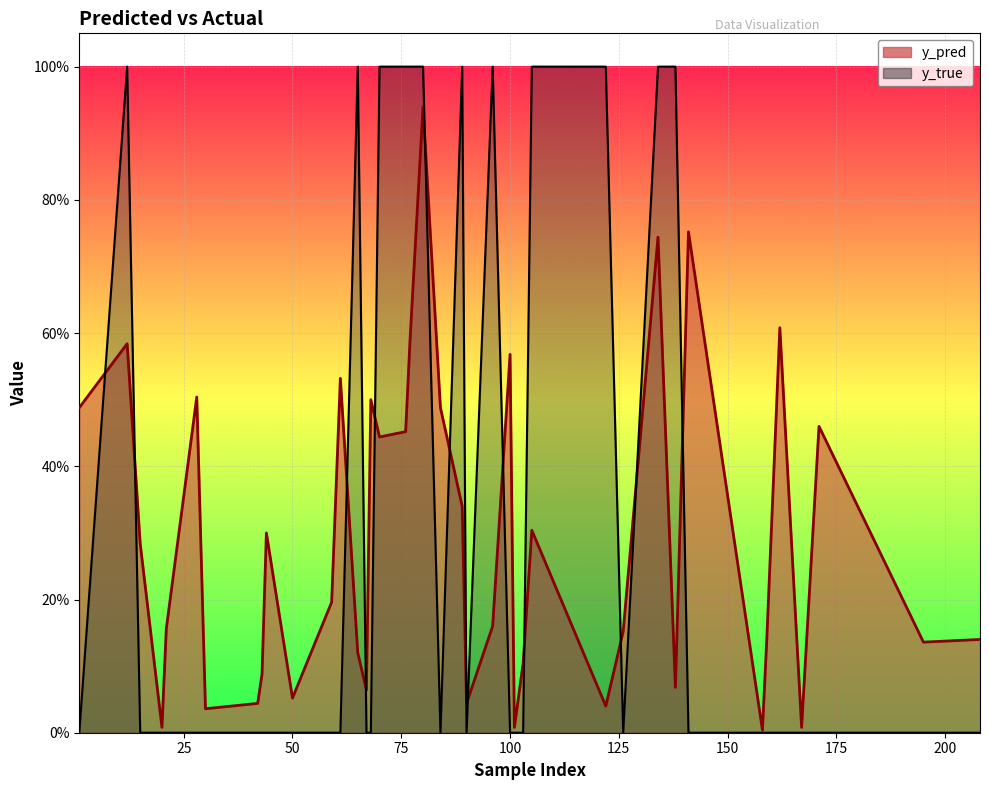

Is it true that y_pred equals 0.5 at 84?

True